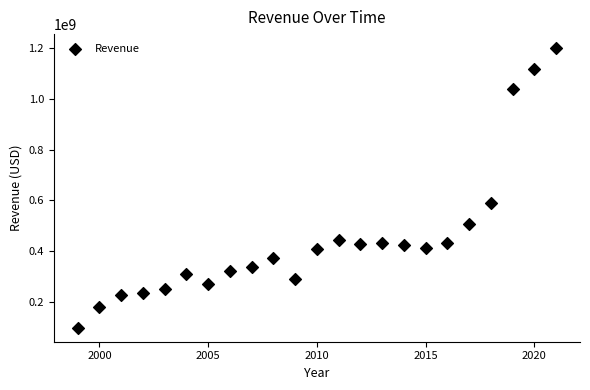

What is the range of X values (max minus min)?

22